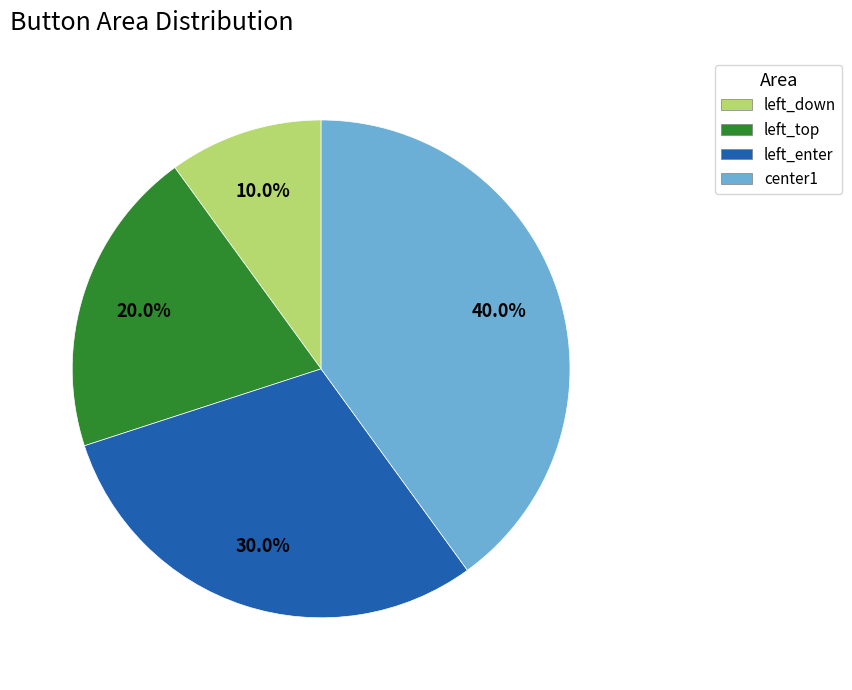

To the nearest percent, what is the average slice percentage?

25%